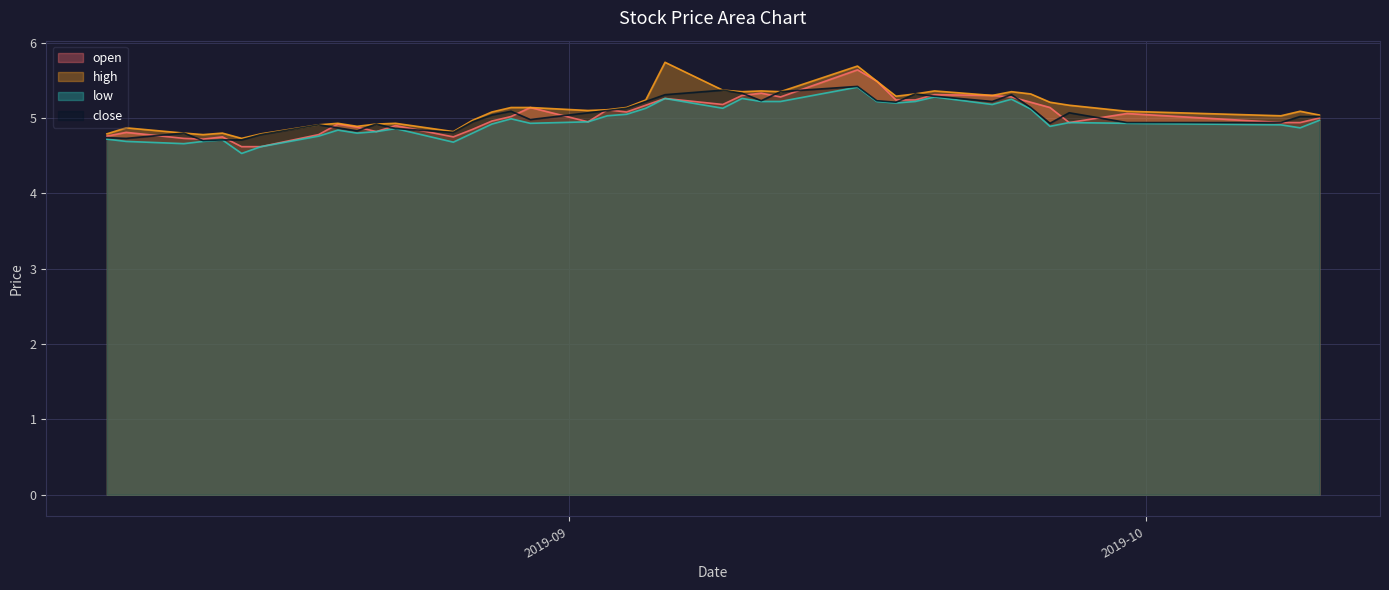

How many series are shown in this chart?

4